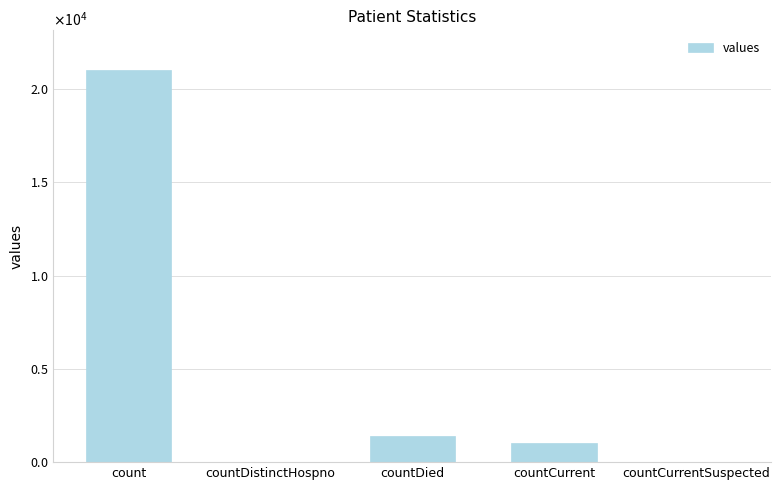

Where does the data first go above 1006?

count